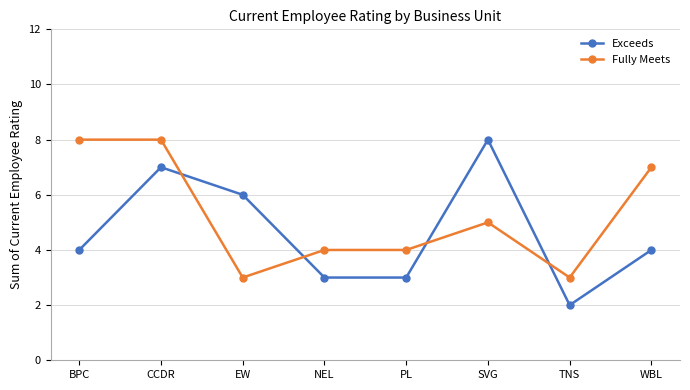

What position from the right is CCDR?

7